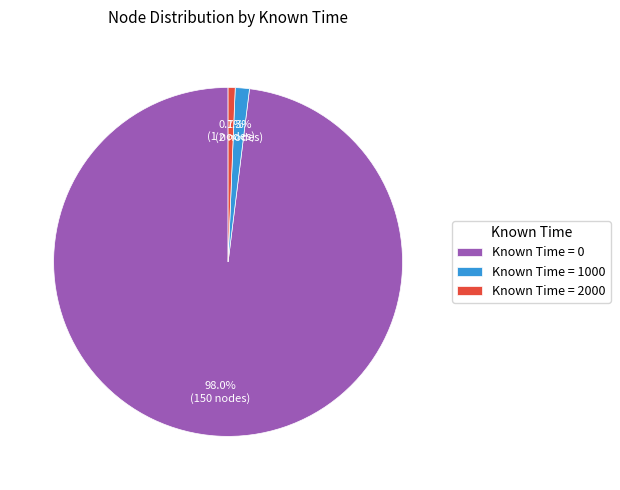

Which category has the biggest portion of the pie?

Known Time = 0